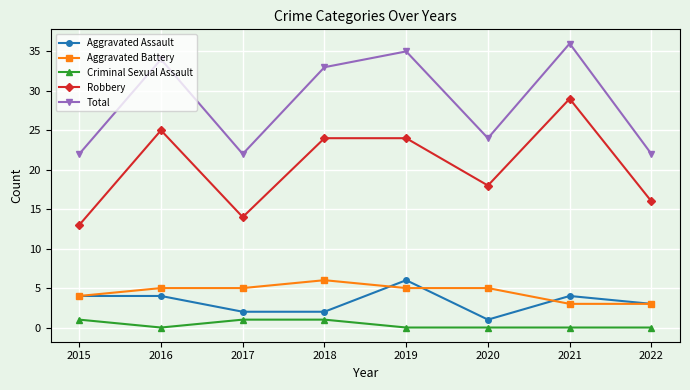

How many lines are shown in the chart?

5